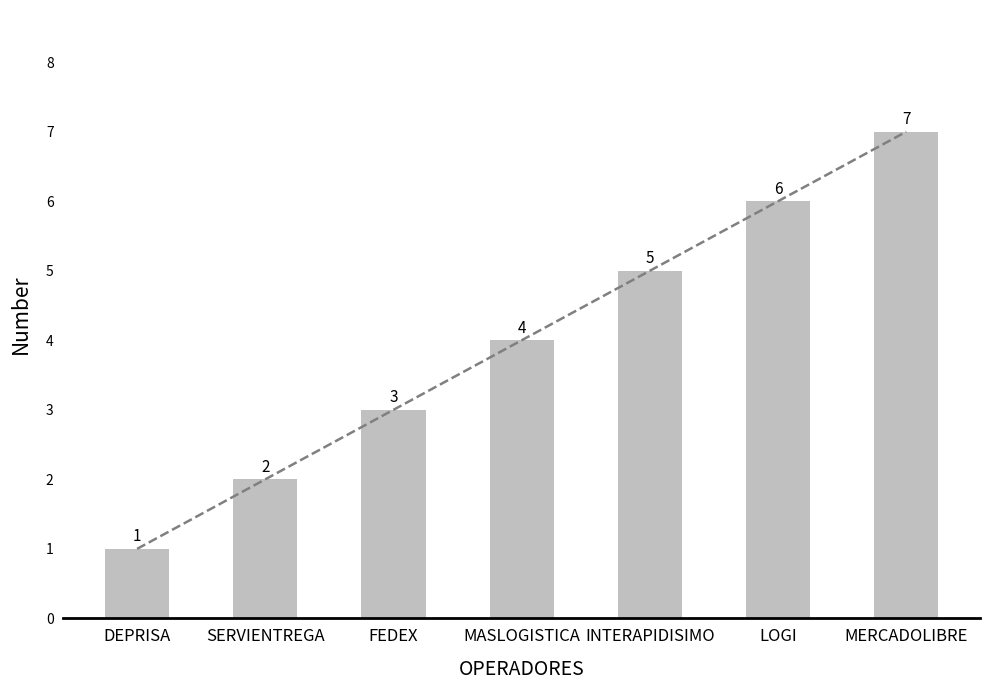

Reading left to right, list all the values displayed in this chart.

1	2	3	4	5	6	7